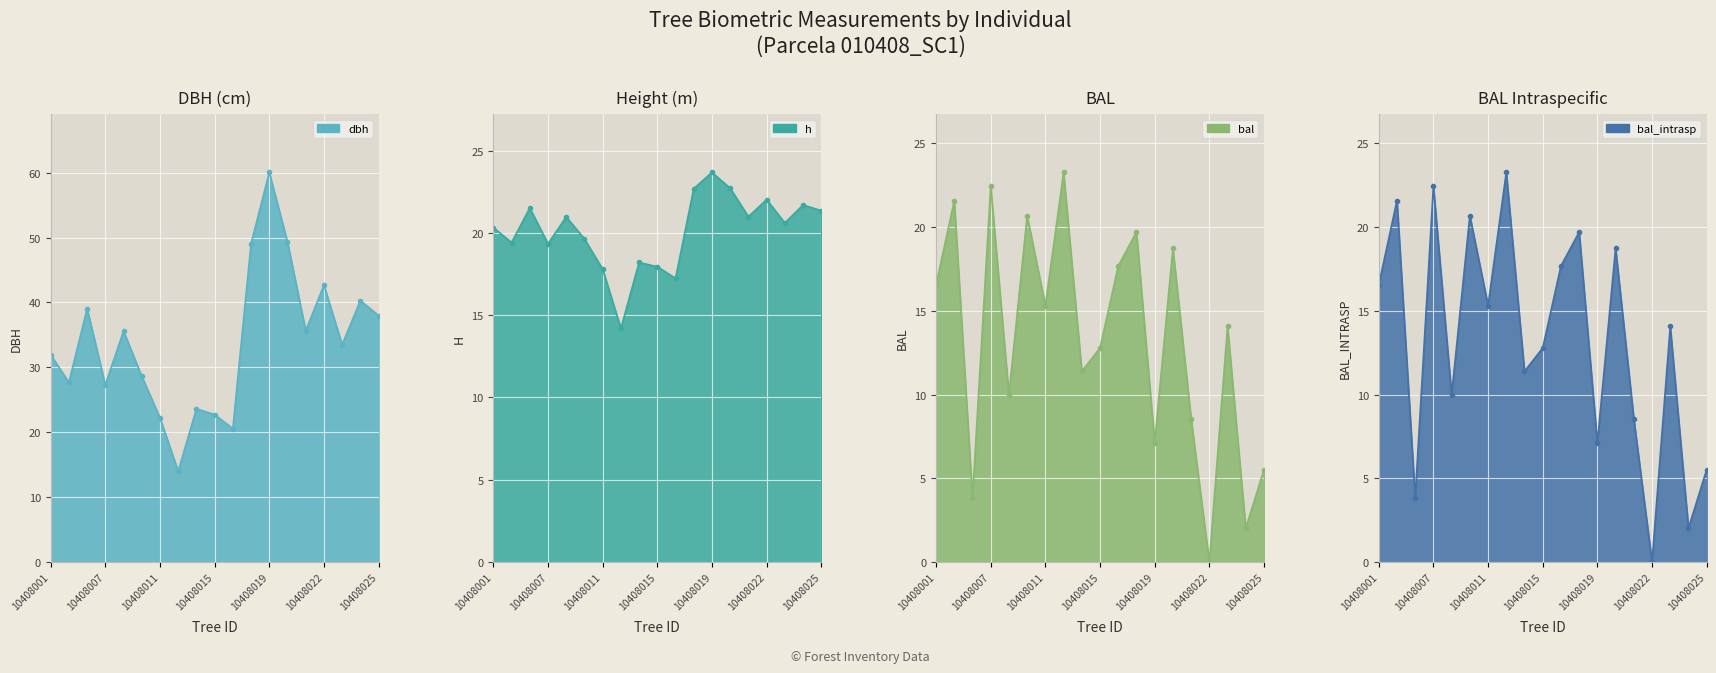

Which series has the largest range (max minus min)?

dbh